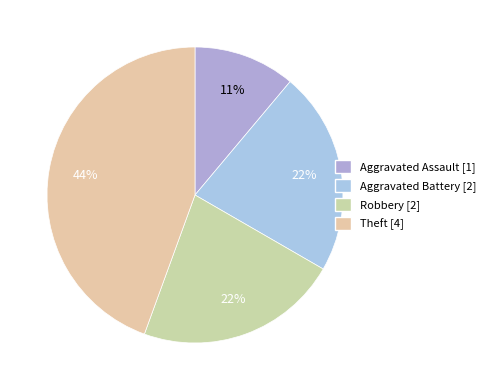

Is it true that Aggravated Battery is 22% of the pie?

True